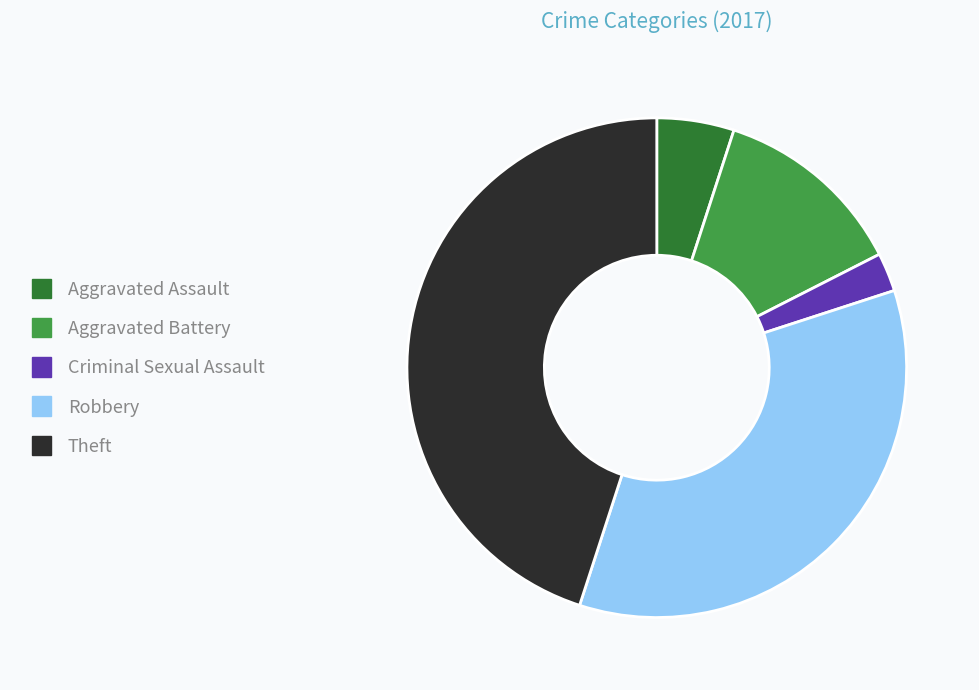

True or false: Aggravated Assault accounts for 17% of the total.

False